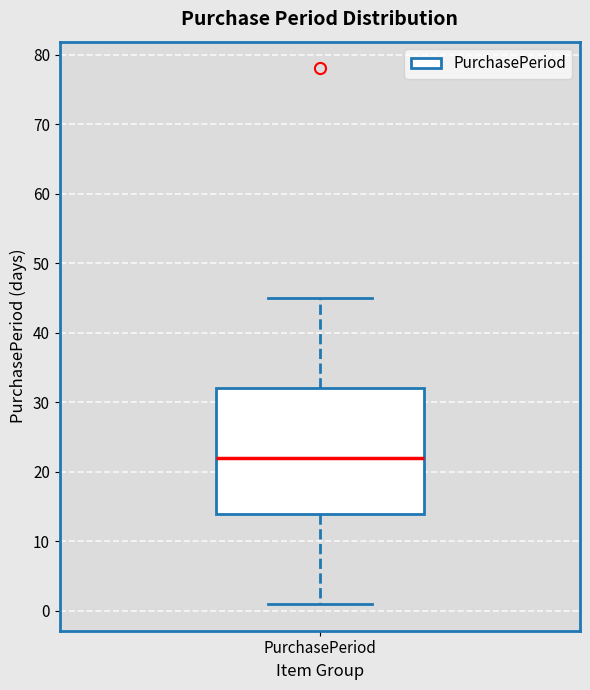

Read this box plot against the y-axis: the position of the median line, the range covered by the box, and the ends of both whiskers. The values are not printed on the chart, so give them approximately, as read against the axis.

median 22, box 14 to 32, whiskers 1 to 45